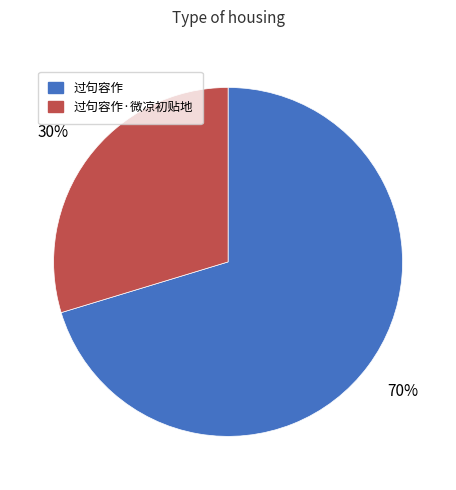

Does any single category account for the majority?

Yes